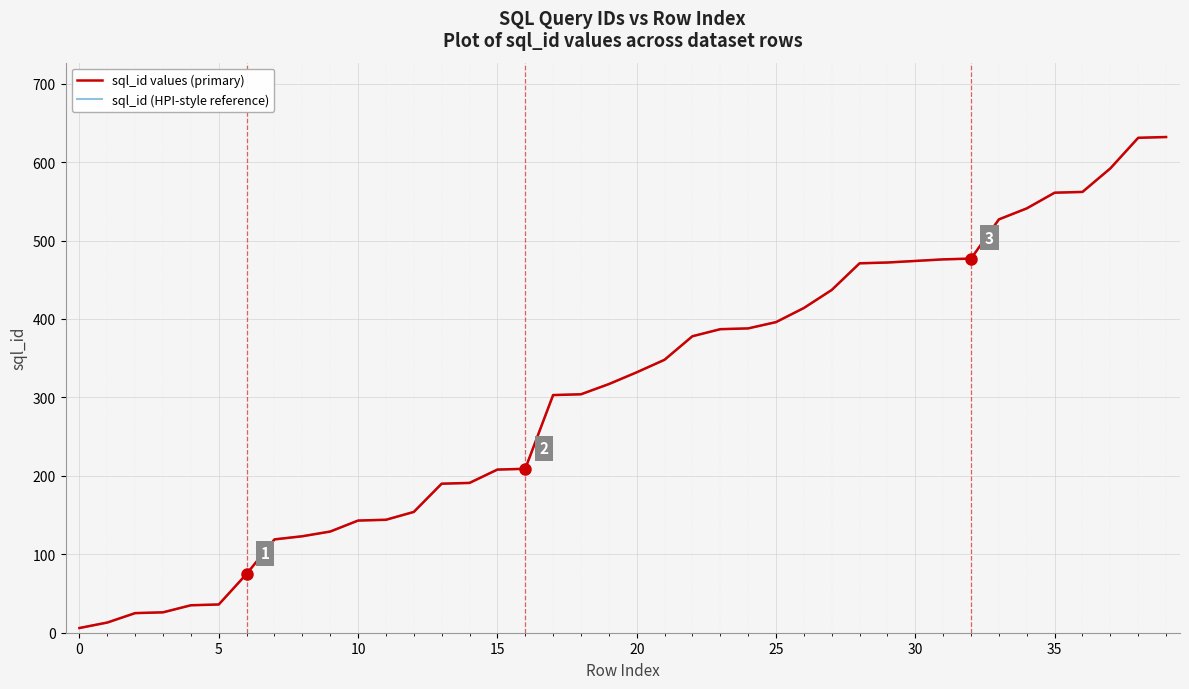

Does the chart display data point markers on the line(s)?

No